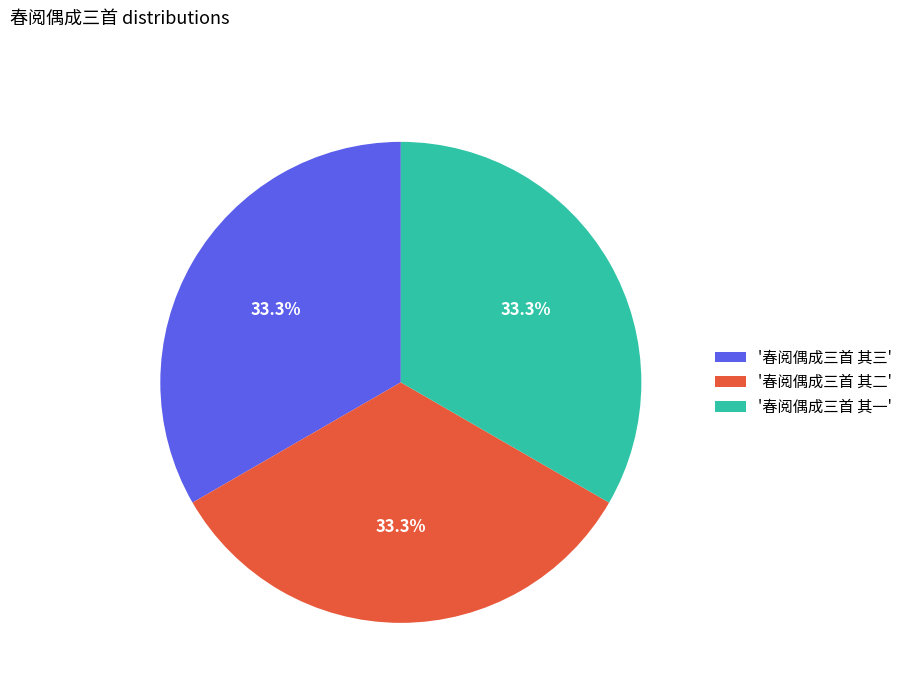

Does any single category account for the majority?

No